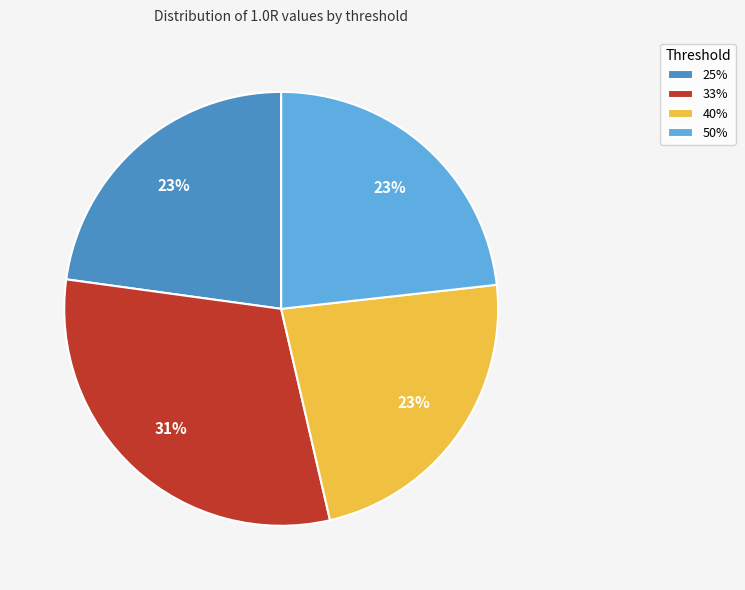

Is the sum of 50% and 33% greater than half?

Yes